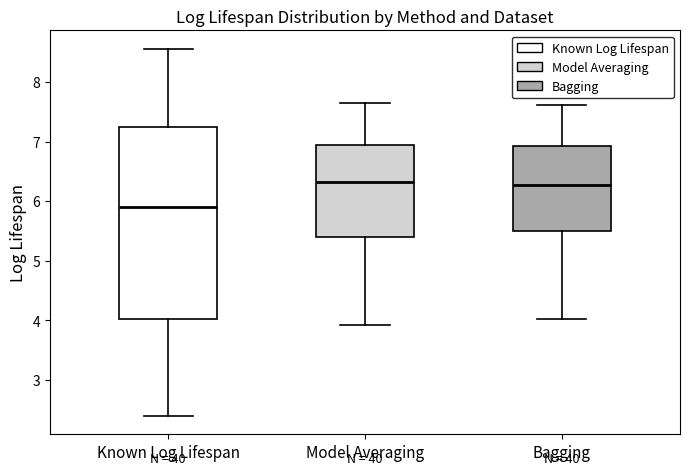

Which box's median line is the lowest?

Known Log Lifespan